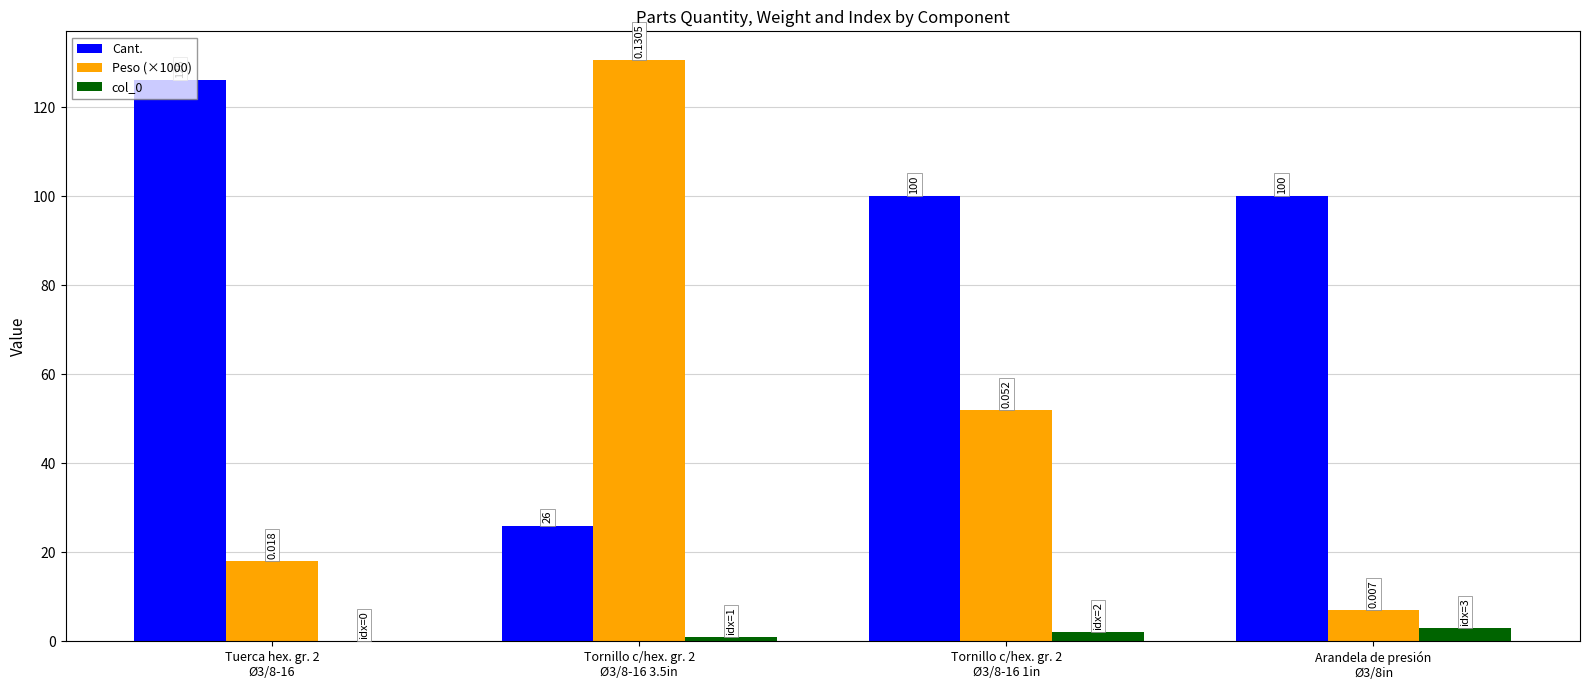

At which label is col_0 closest to 1?

Tornillo c/hex. gr. 2
Ø3/8-16 3.5in